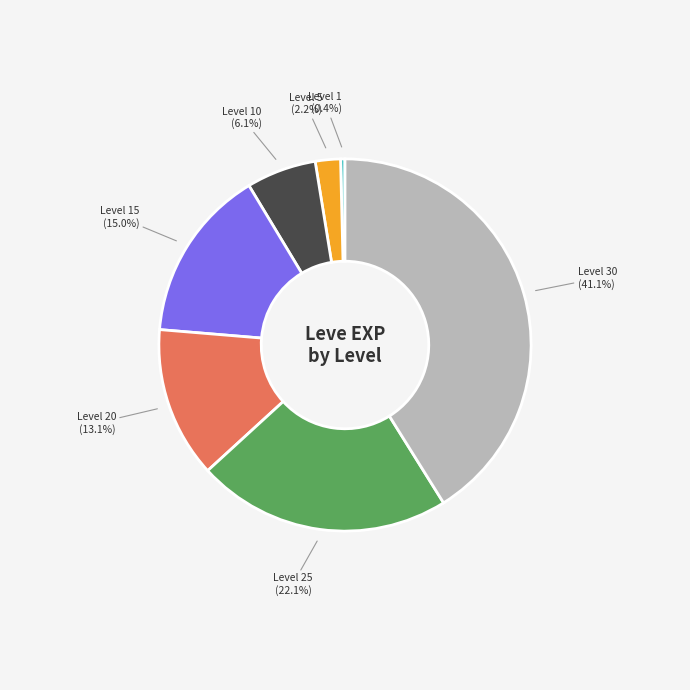

Is there any slice that represents more than half of the pie?

No